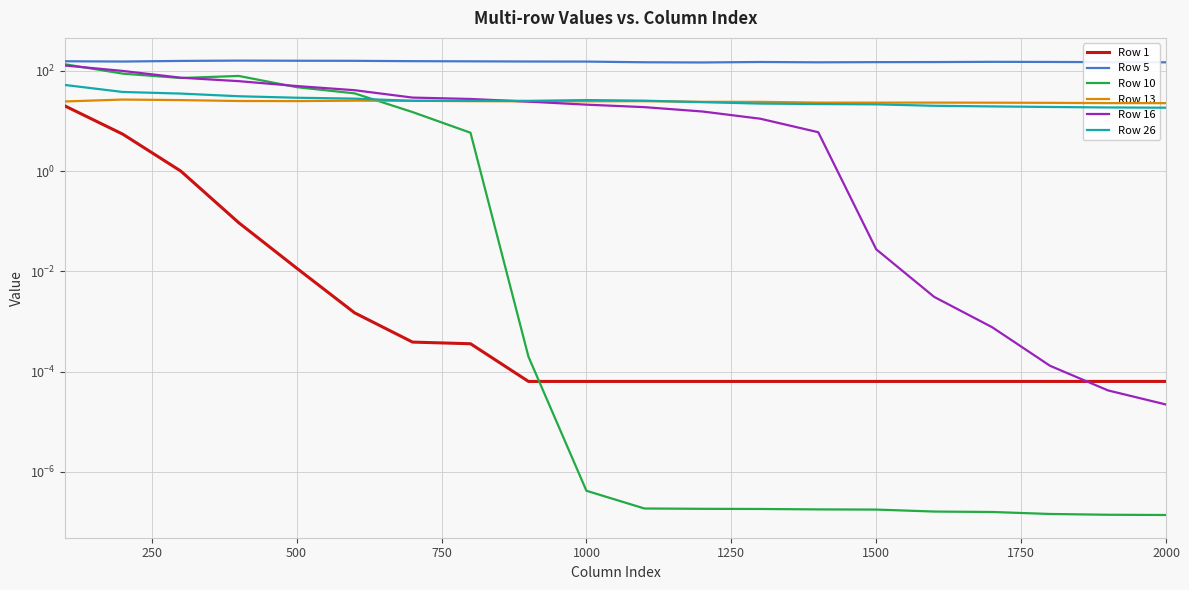

True or false: Row 1 and Row 5 cross at least once.

False